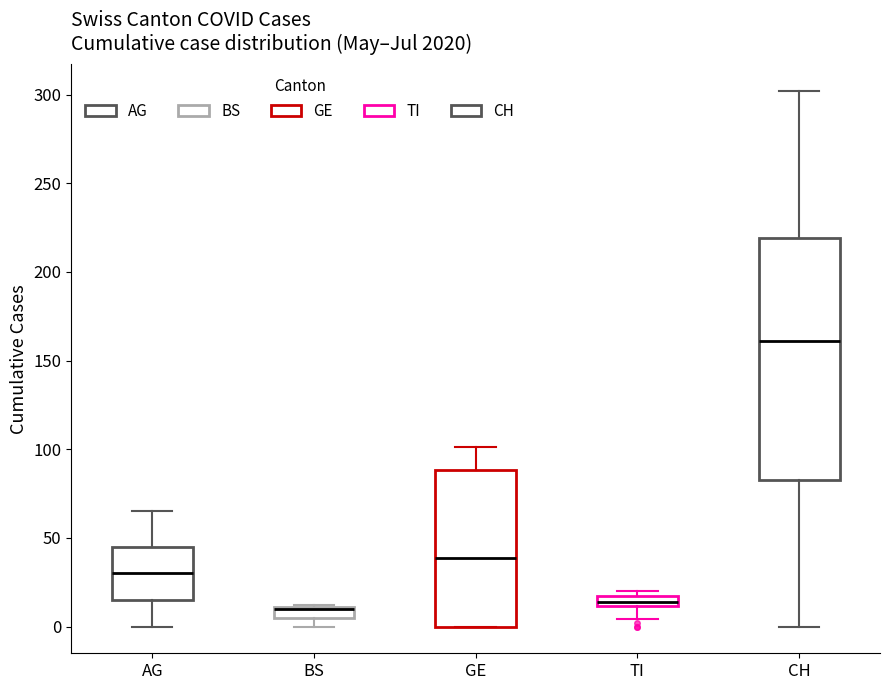

Which box is the tallest, from its lower edge to its upper edge?

CH